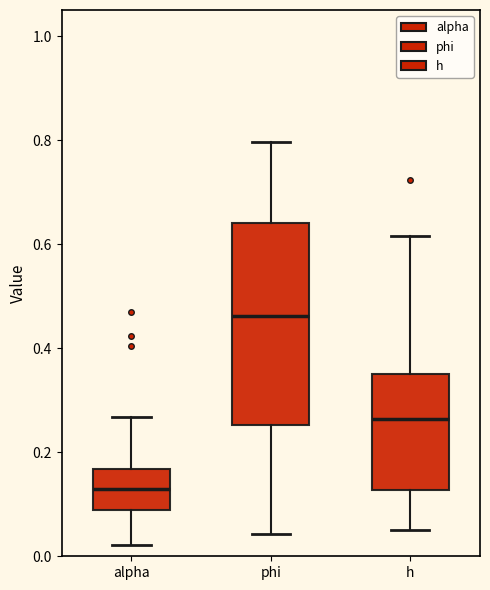

Where does the median line of the box for h sit on the y-axis? The values are not printed on the chart, so give them approximately, as read against the axis.

0.26